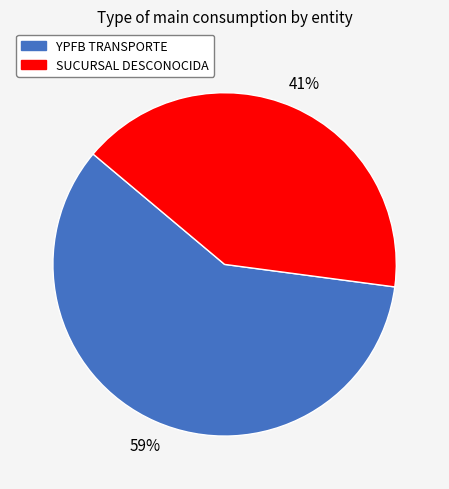

Approximately how many times larger is the value at SUCURSAL DESCONOCIDA compared to YPFB TRANSPORTE?

0.7